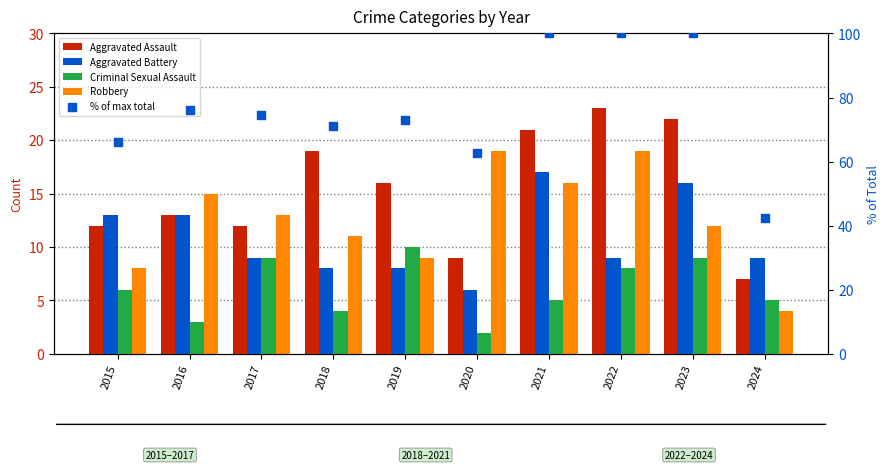

What are all the series names shown in the legend?

Aggravated Assault, Aggravated Battery, Criminal Sexual Assault, Robbery, % of max total